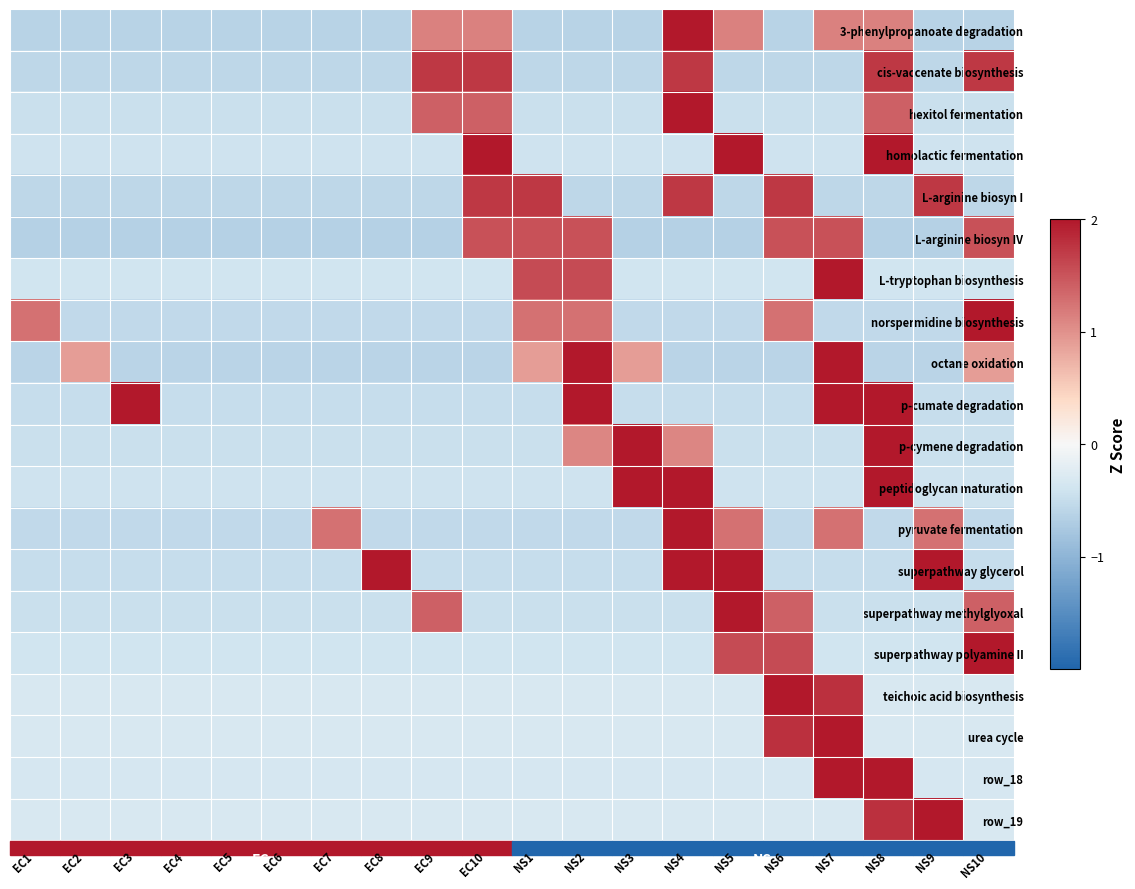

What is the smallest value displayed?

-0.7